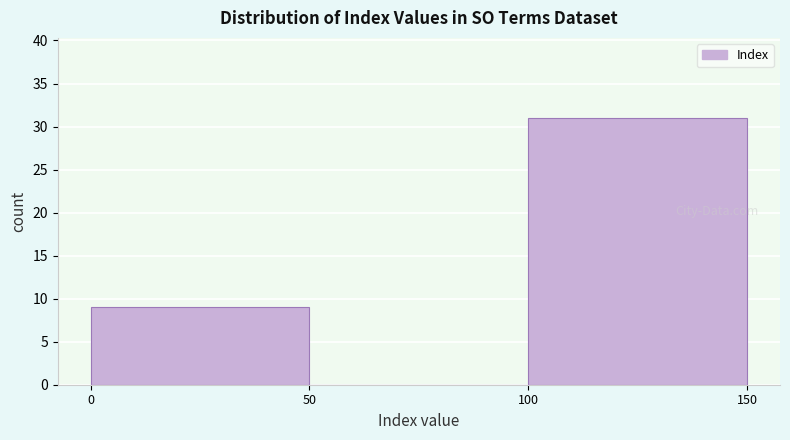

Reading left to right, transcribe this chart: for each bar, give the range it covers on the x-axis and its height. The values are not printed on the chart, so give them approximately, as read against the axis.

0 to 50: 9
50 to 100: 0
100 to 150: 31